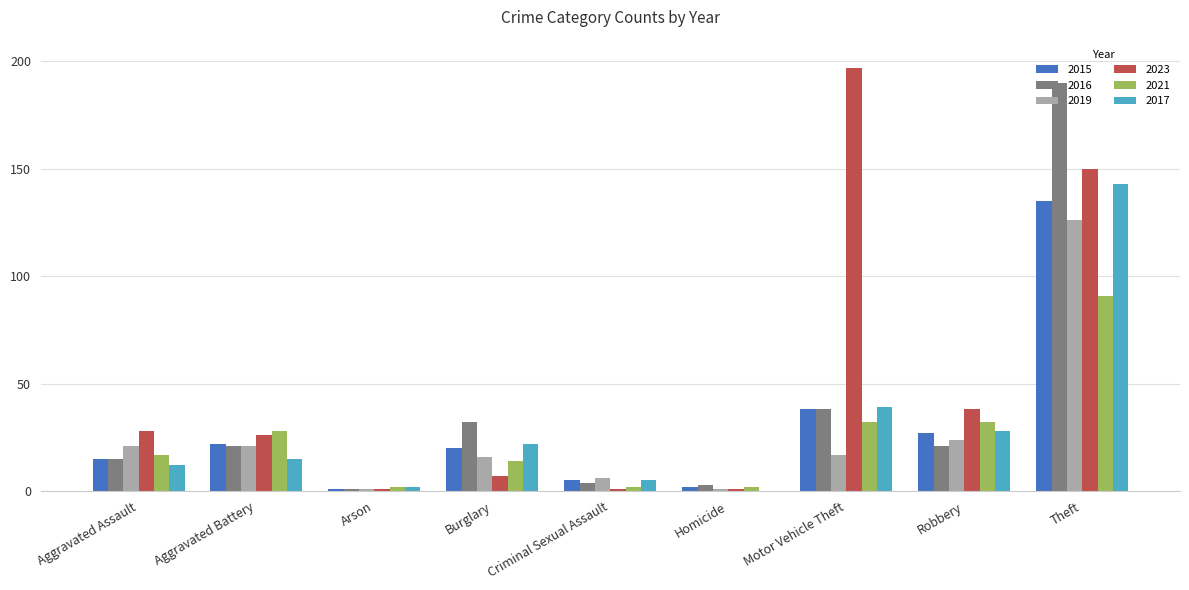

The value of 2019 at Criminal Sexual Assault is 6. True or false?

True